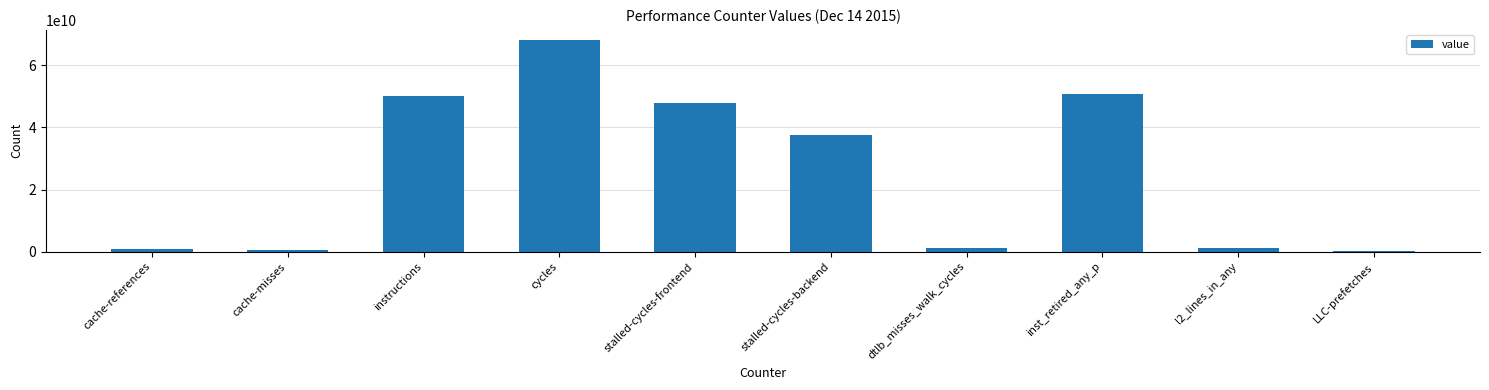

How many values are below 37444015714?

5